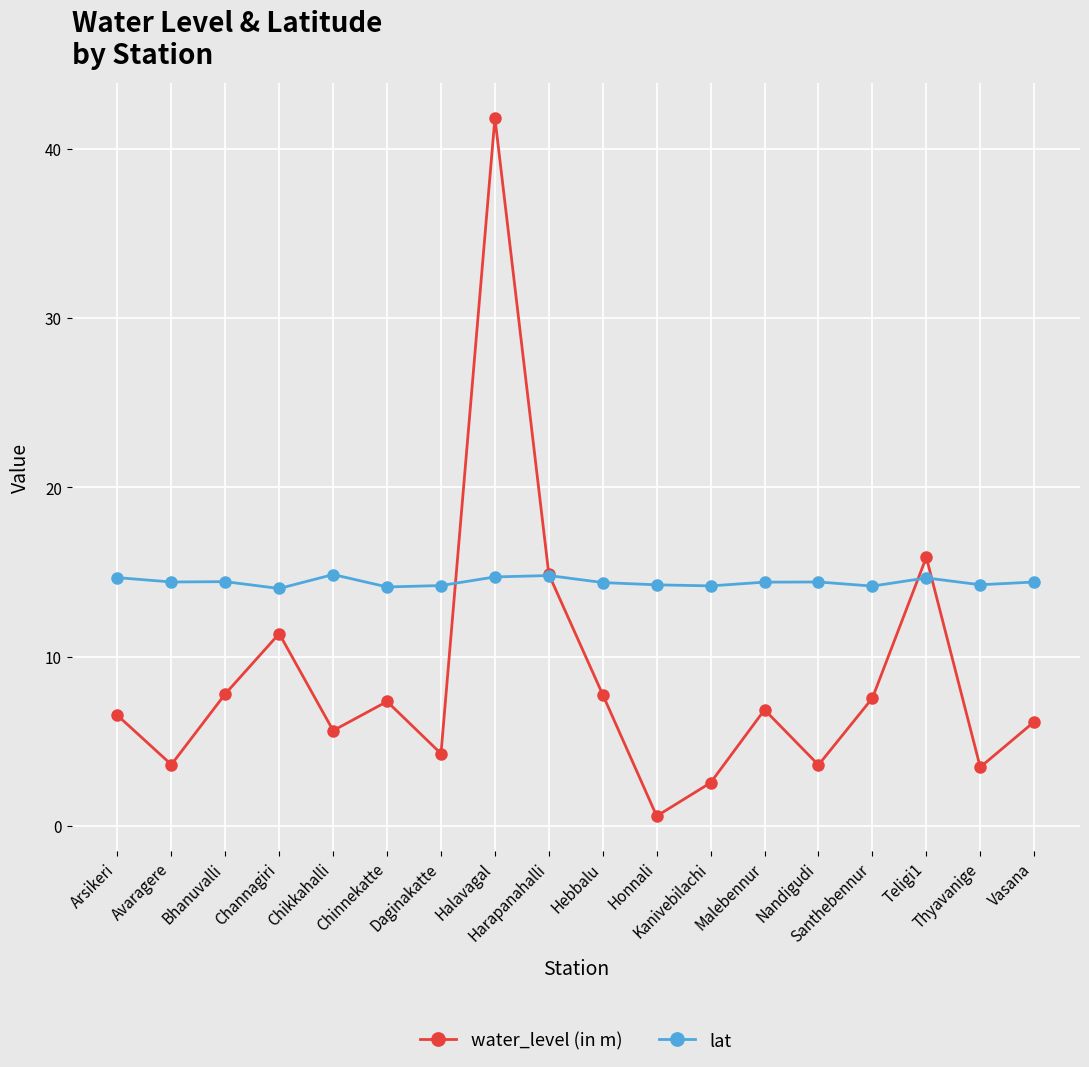

How many categories are shown in the chart?

18